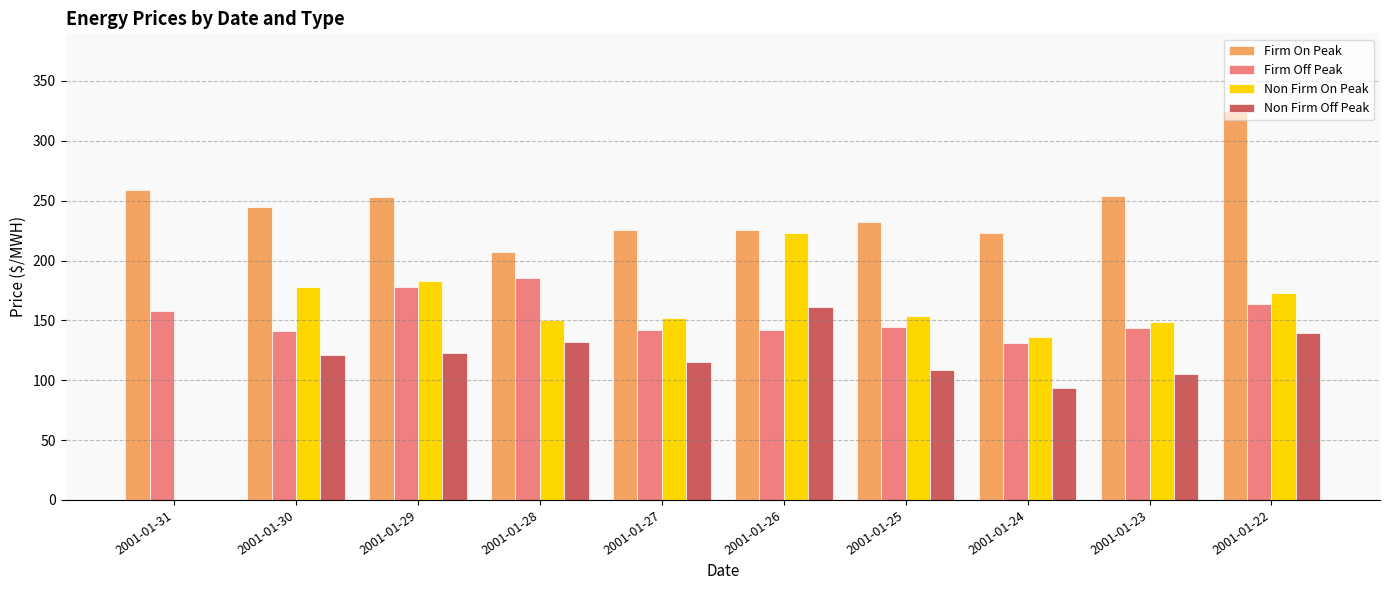

At which label does Non Firm On Peak first exceed 153?

2001-01-30